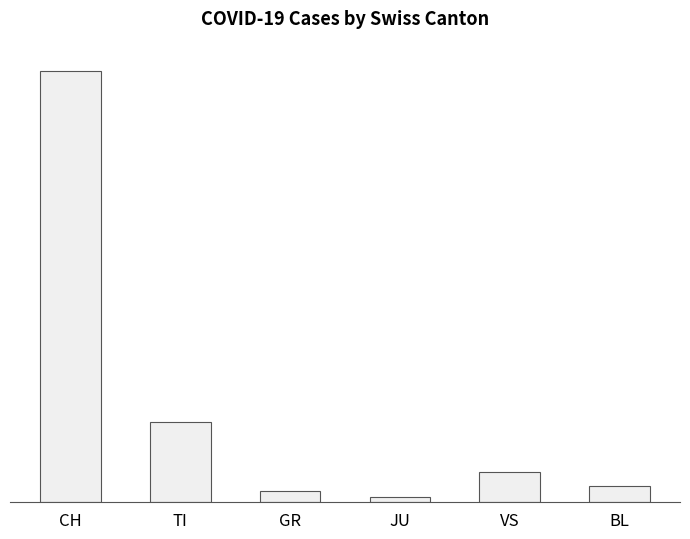

Are the bars horizontal?

No